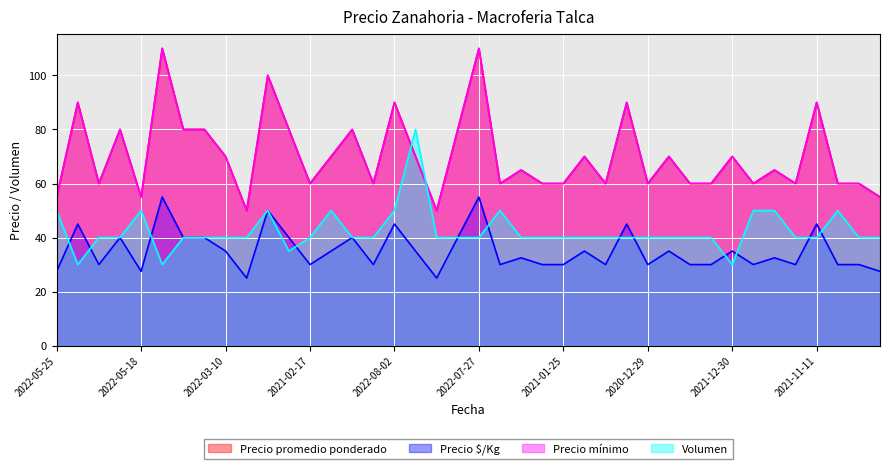

At which category does the chart reach its peak across all series?

2022-08-19